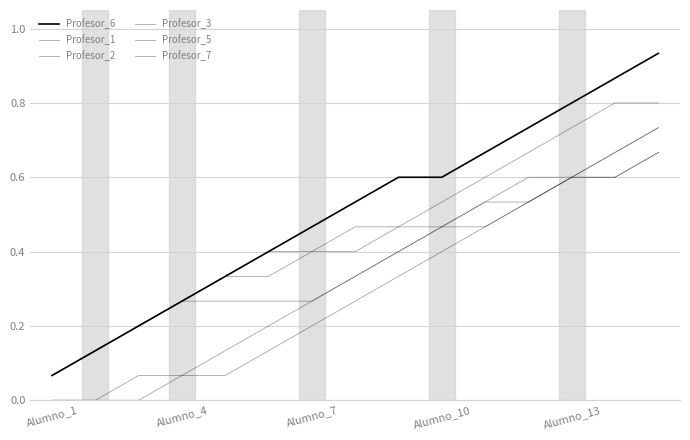

What is the sum of all Profesor_3 values?

6.1